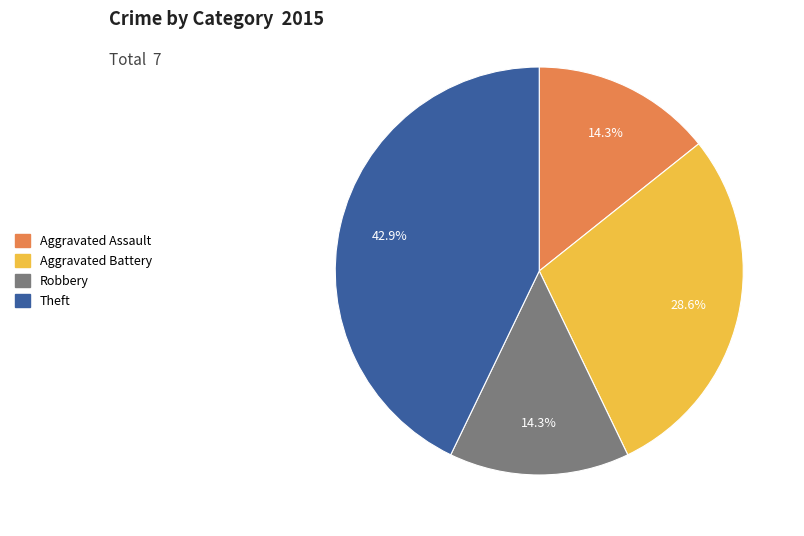

To the nearest percent, what is the difference between the largest and smallest slice percentages?

29%